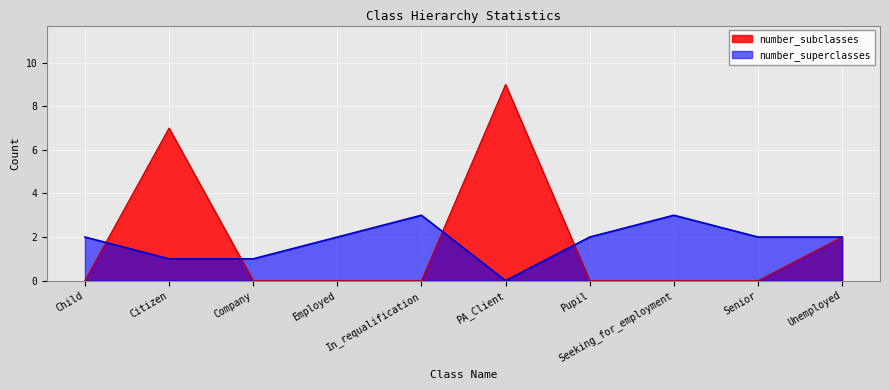

The number_subclasses series shows 0 at Pupil. True or false?

True